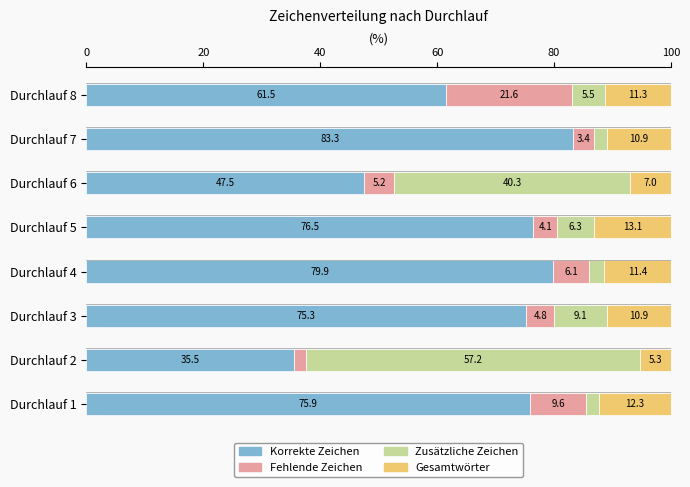

What is the average value of the Korrekte Zeichen series?

66.9